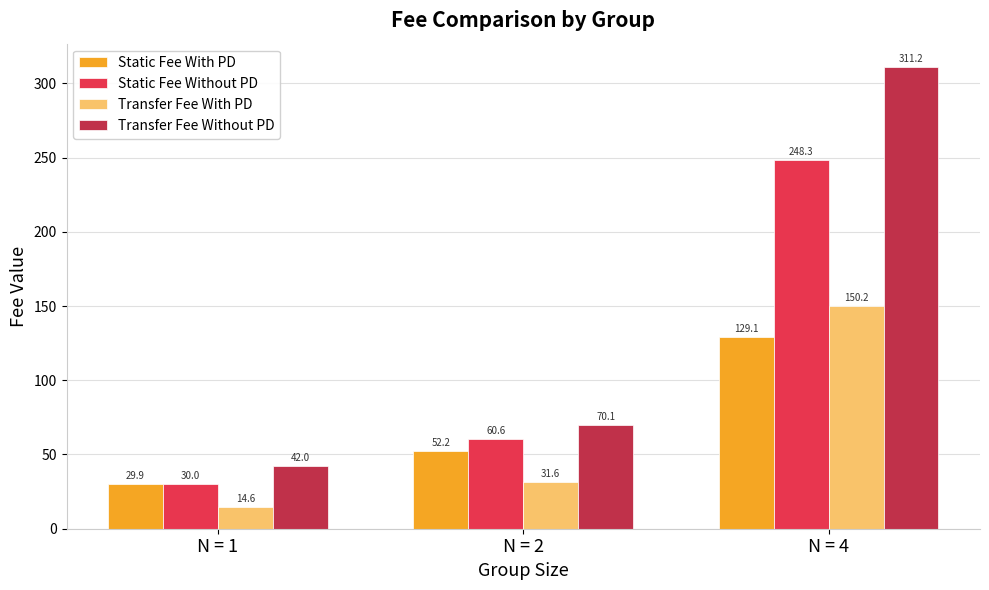

Rank the categories by Static Fee With PD value from lowest to highest.

N = 1, N = 2, N = 4